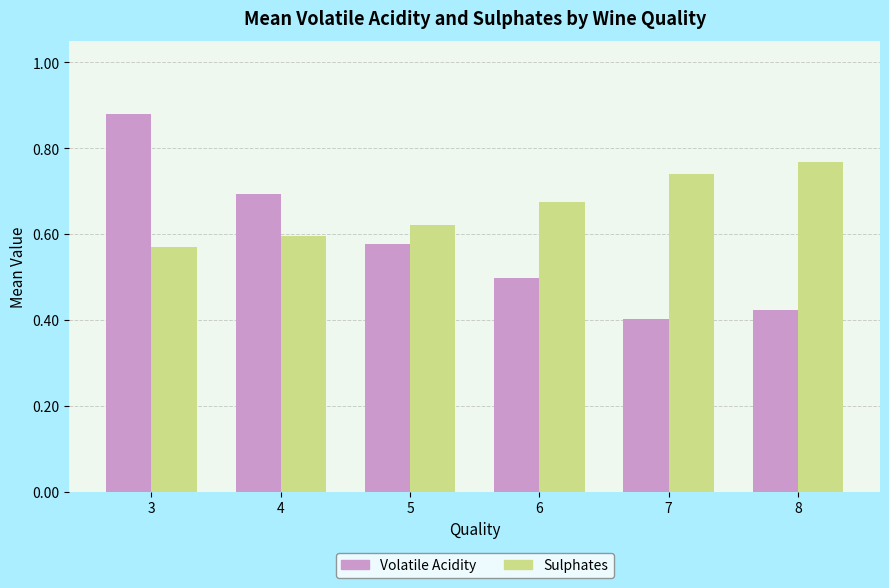

How many bars are there in each group?

2